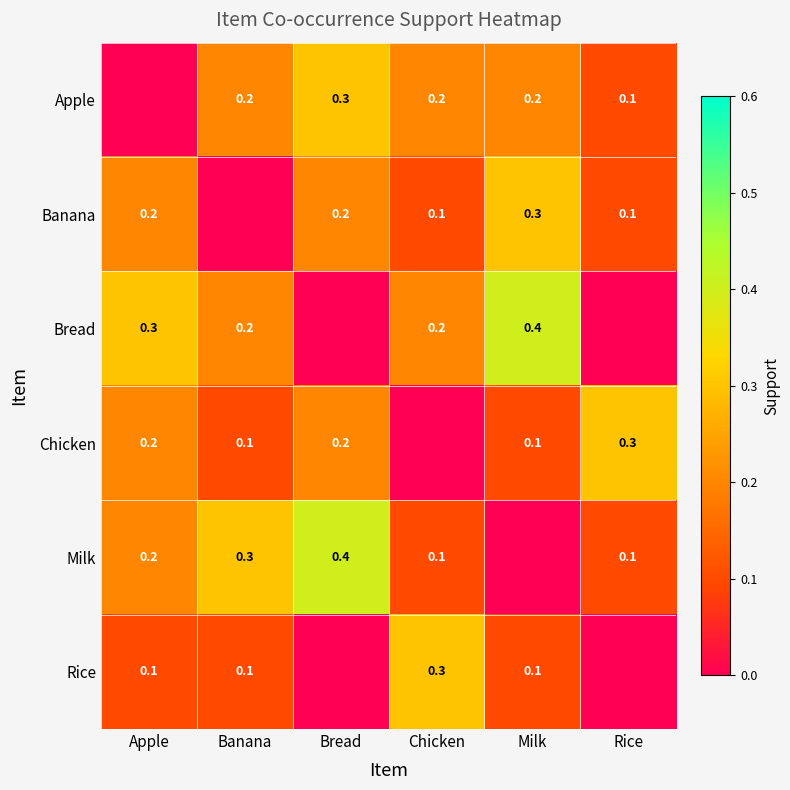

True or false: Rice has a value of 0.1 at Banana.

True